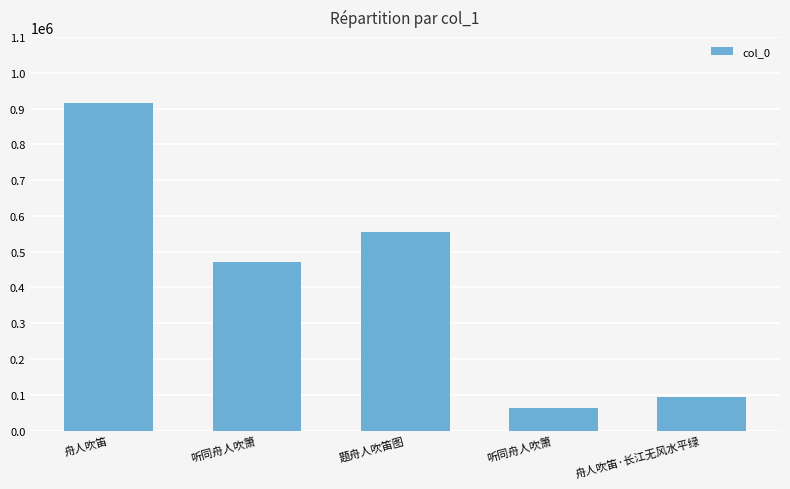

At which label does the data first exceed 470694?

舟人吹笛